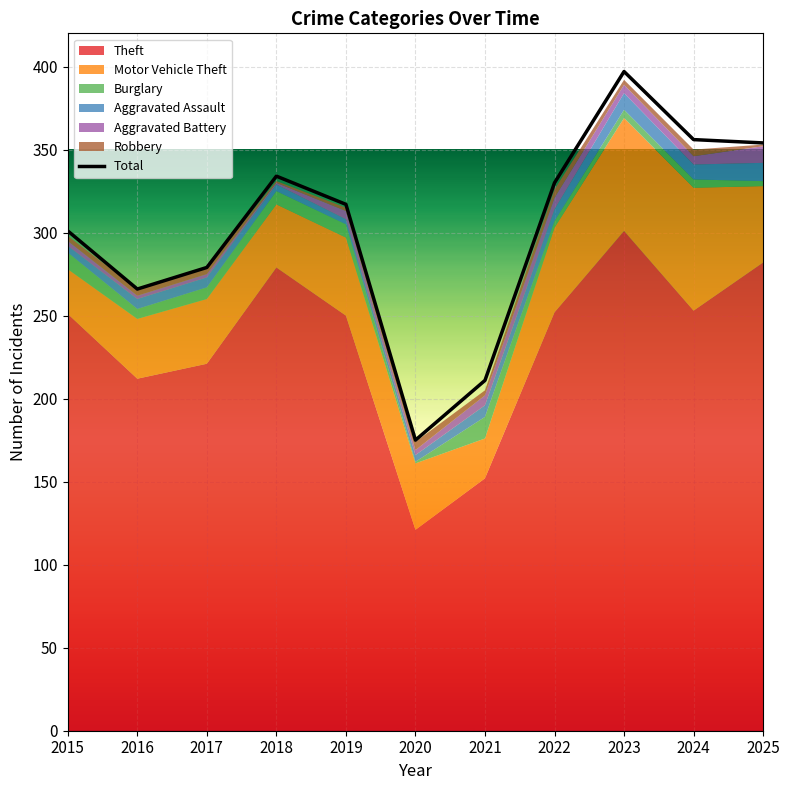

Reading left to right, list all the values displayed in this chart.

2015=301	2016=266	2017=279	2018=334	2019=317	2020=175	2021=211	2022=330	2023=397	2024=356	2025=354